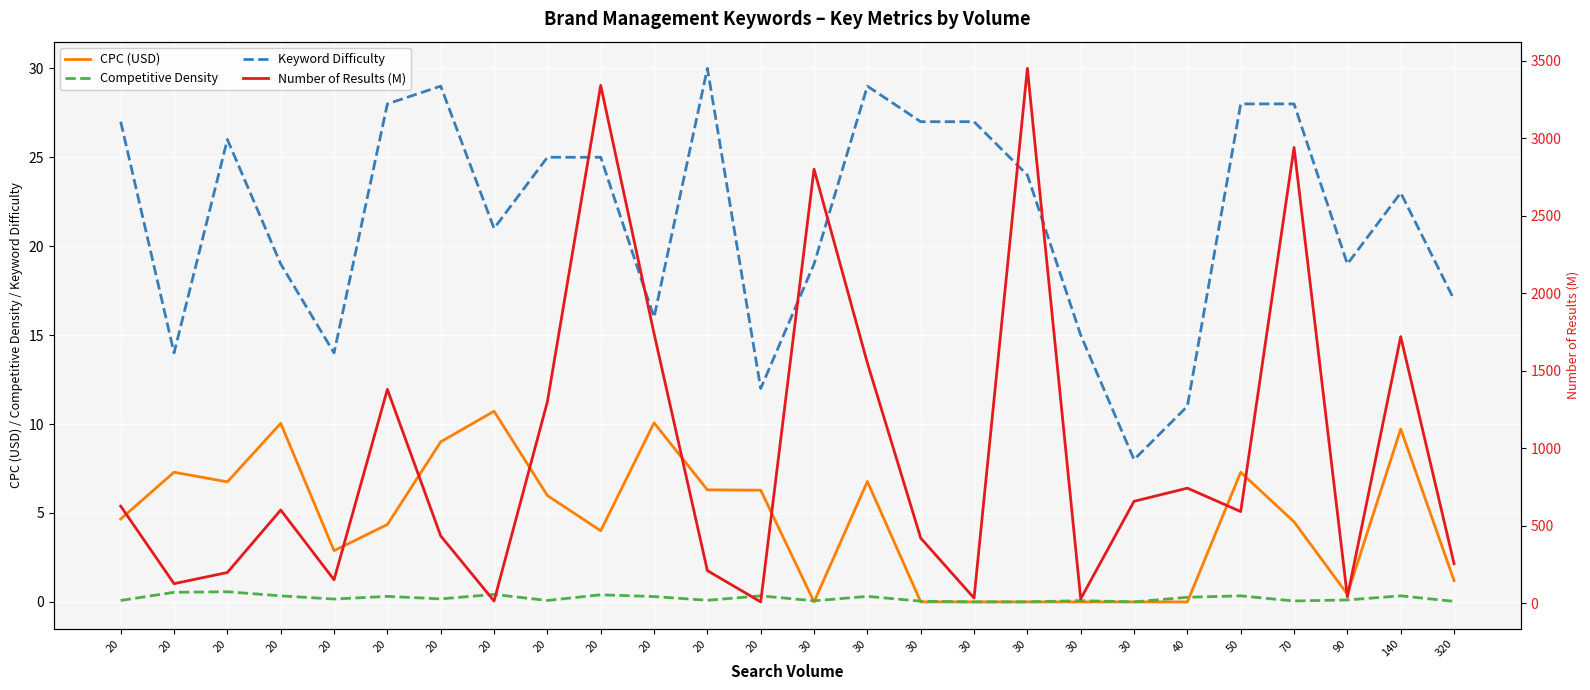

Rank the series at 30 from highest to lowest value.

Number of Results (M), Keyword Difficulty, Competitive Density, CPC (USD)